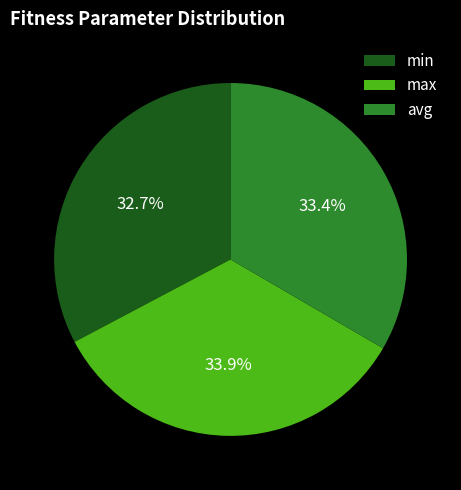

Count the number of slices in the pie.

3